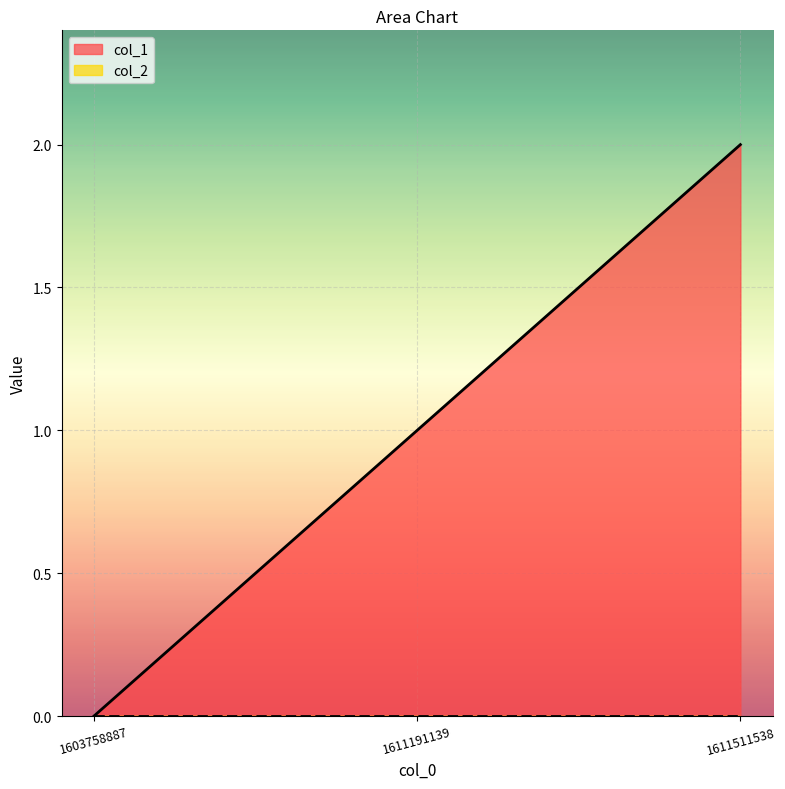

What is the difference between the values at 1603758887 and 1611511538?

2